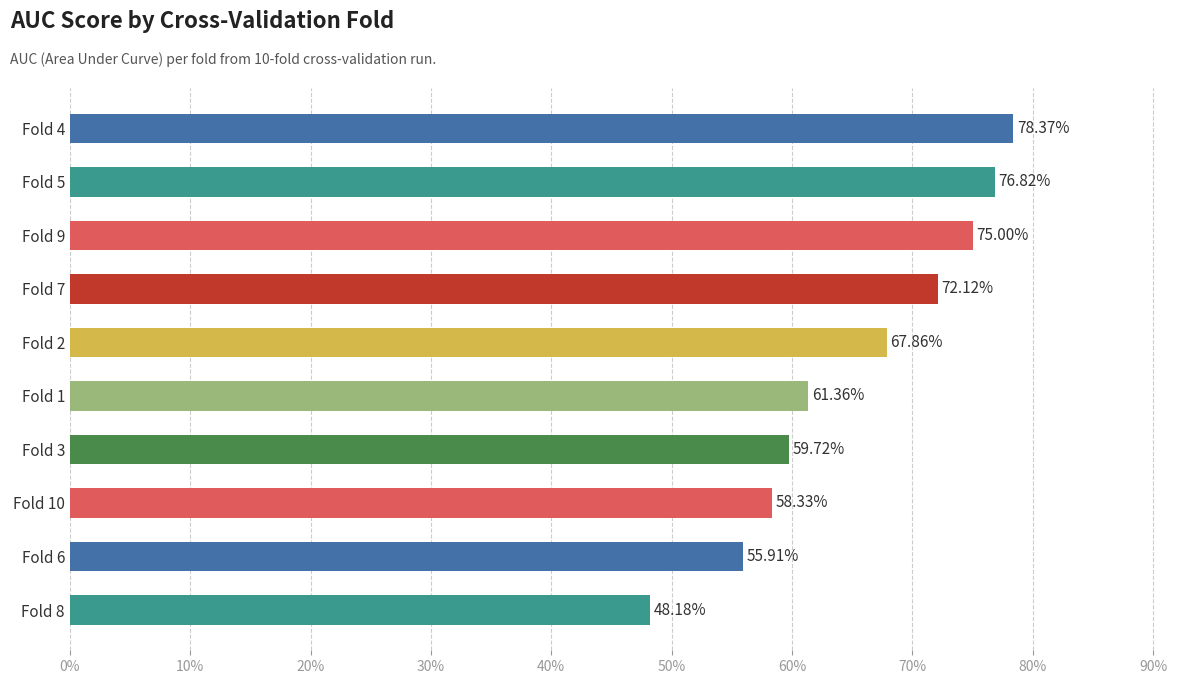

What is the difference between the second highest and second lowest values?

0.2